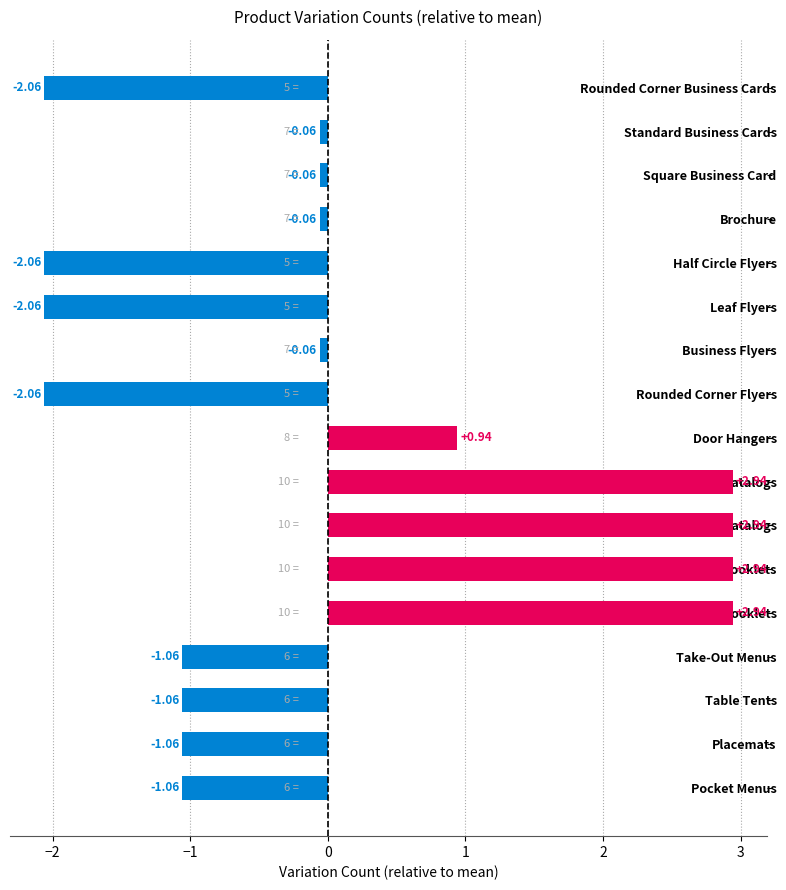

Between Short-Run Catalogs and Take-Out Menus, which is larger?

Short-Run Catalogs